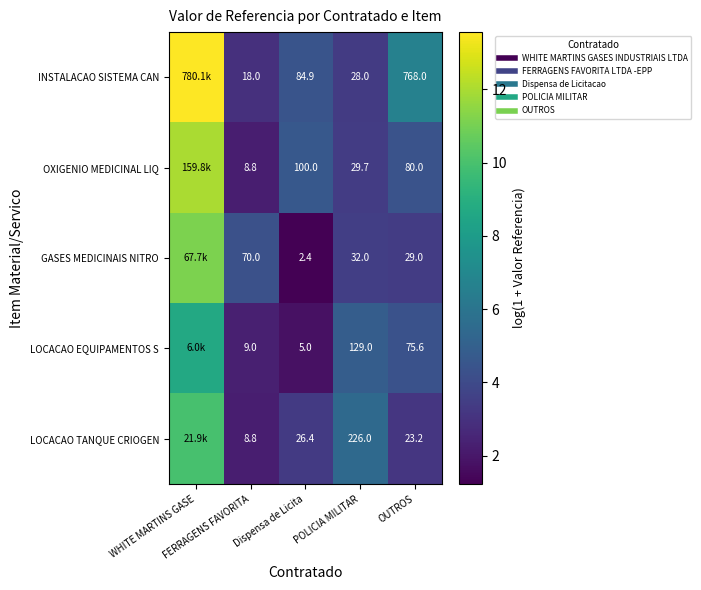

What is the average value of the GASES MEDICINAIS NITRO series?

4.7